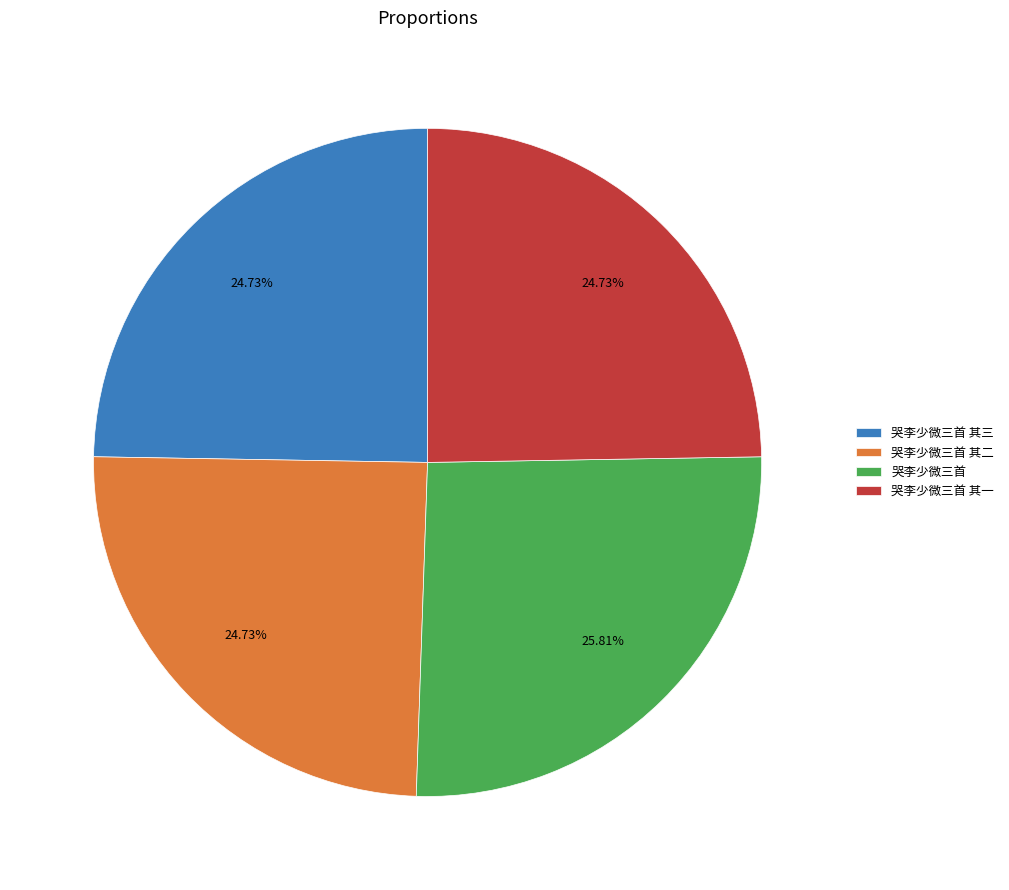

What percentage is the 哭李少微三首 其一 slice, to the nearest percent?

25%